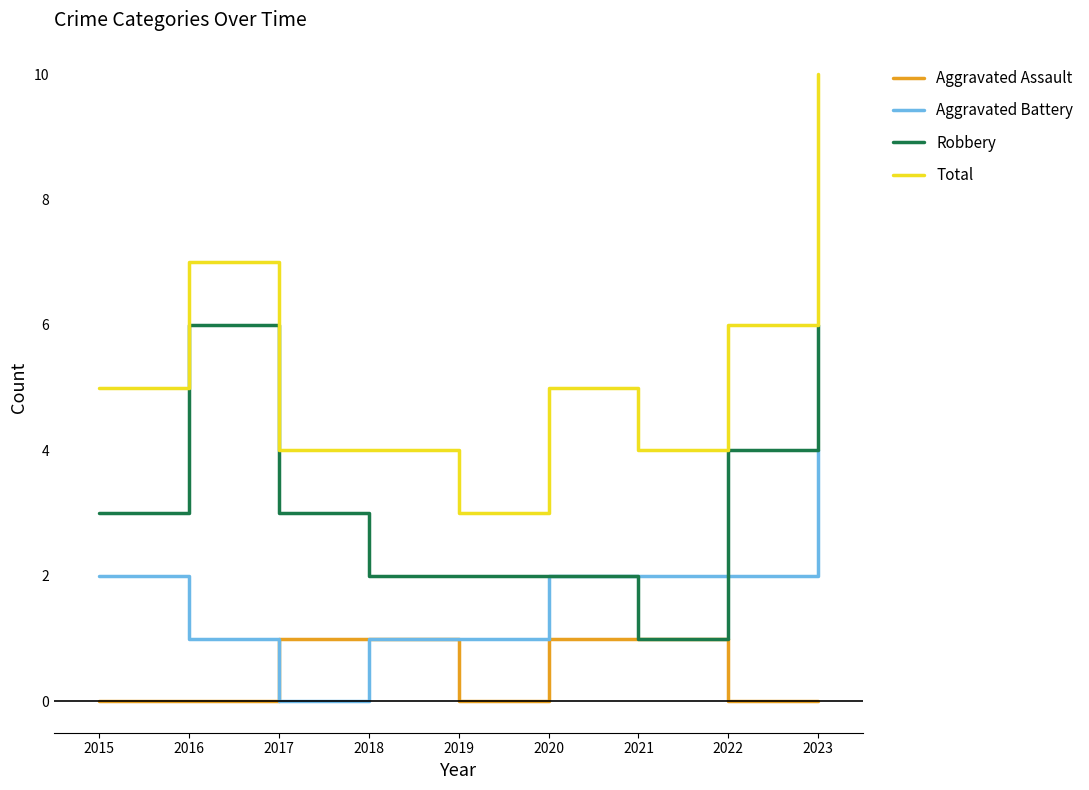

True or false: Total has a value of 1 at 2018.

False